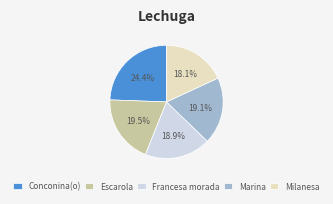

To the nearest percent, what is the average slice percentage?

20%